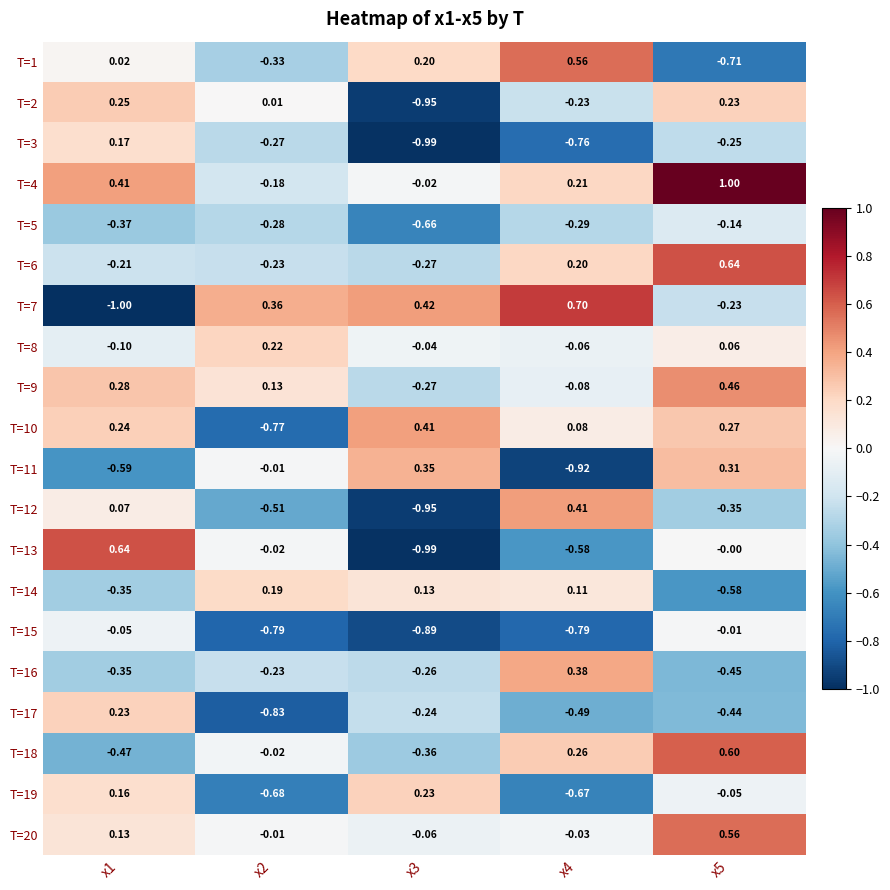

Is the value of T=11 at x1 greater than the value of T=14 at x5?

No